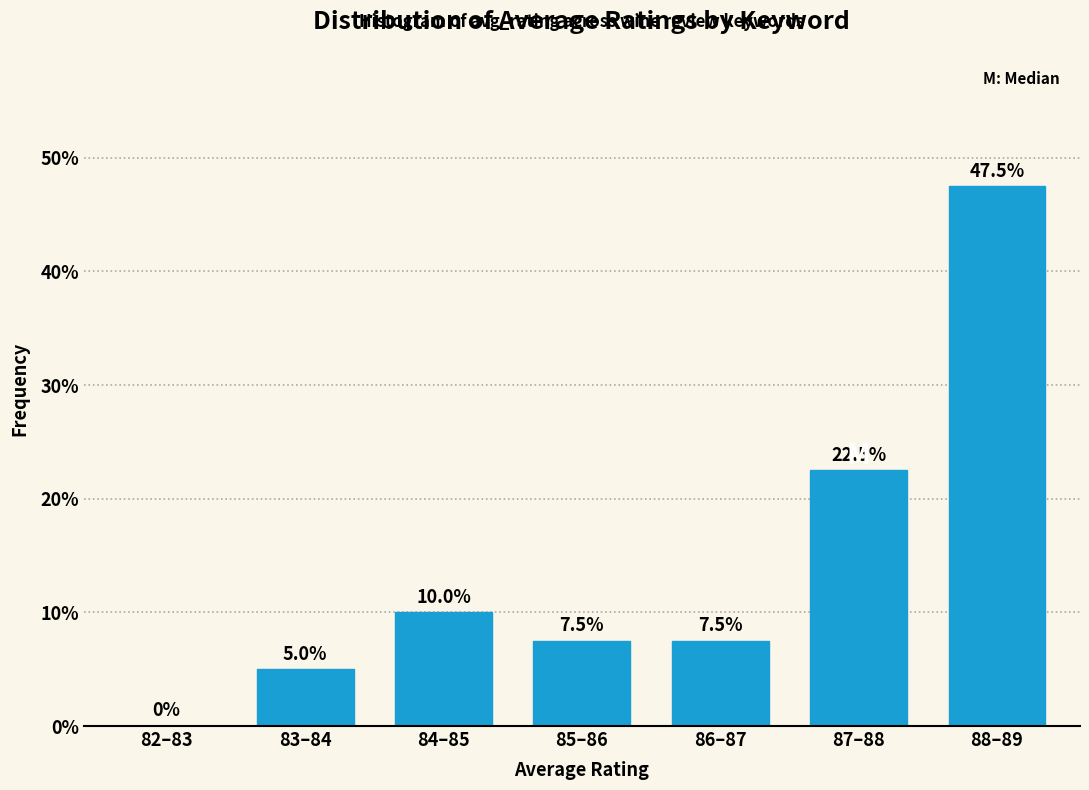

Reading left to right, transcribe all the data shown in this chart.

82–83=0.0	83–84=5.0	84–85=10.0	85–86=7.5	86–87=7.5	87–88=22.5	88–89=47.5